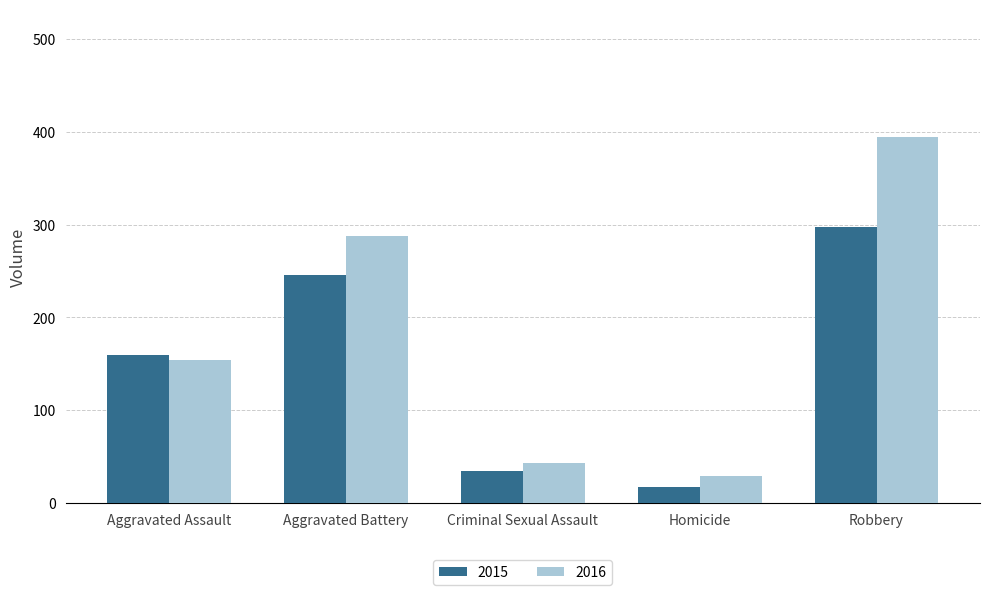

The 2015 series shows 160 at Aggravated Assault. True or false?

True